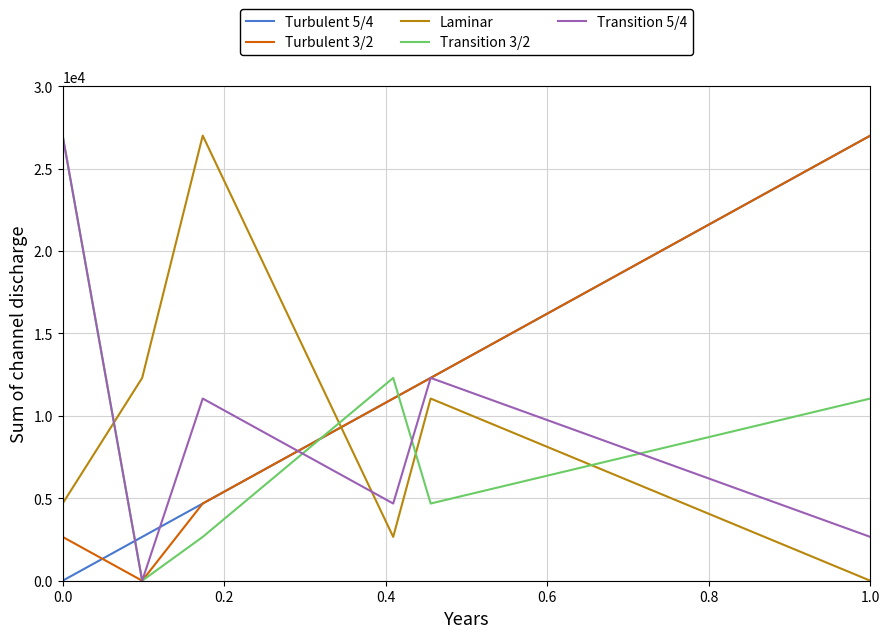

How many series are shown in this chart?

5